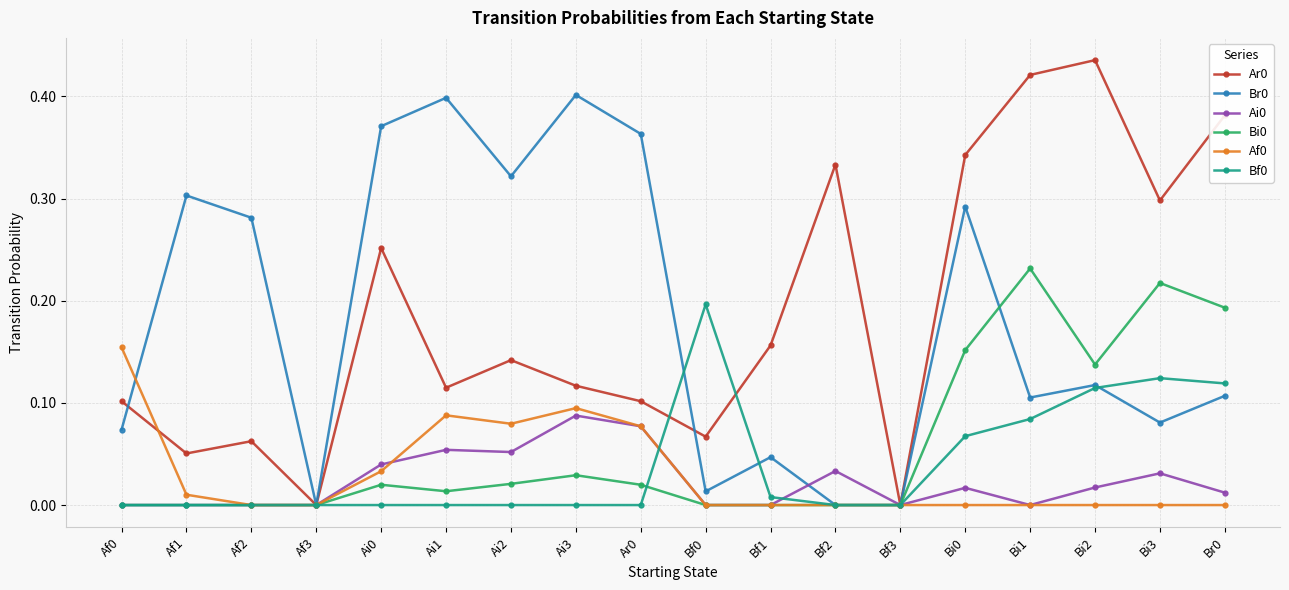

True or false: Br0 has more than 1 interior local peaks.

True